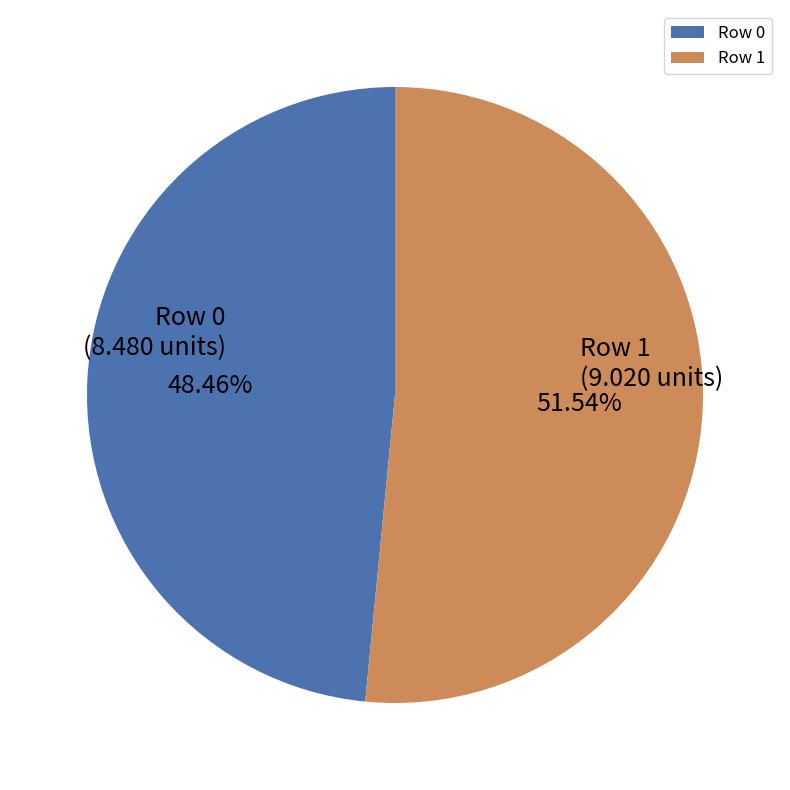

Does Row 0 represent more than half of the total?

No